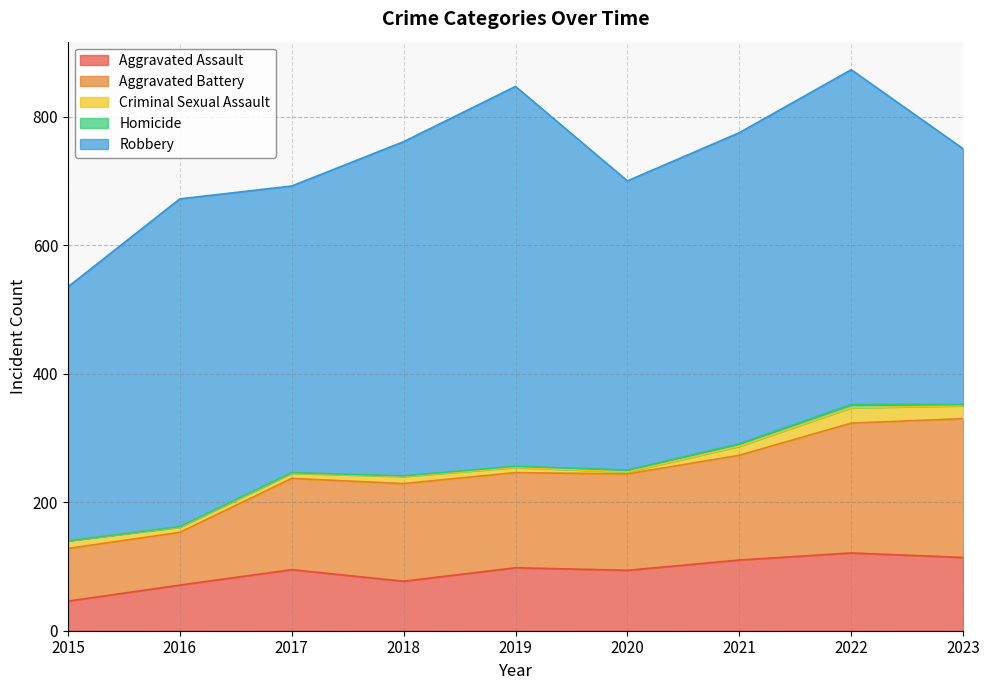

What are all the series names shown in the legend?

Aggravated Assault, Aggravated Battery, Criminal Sexual Assault, Homicide, Robbery